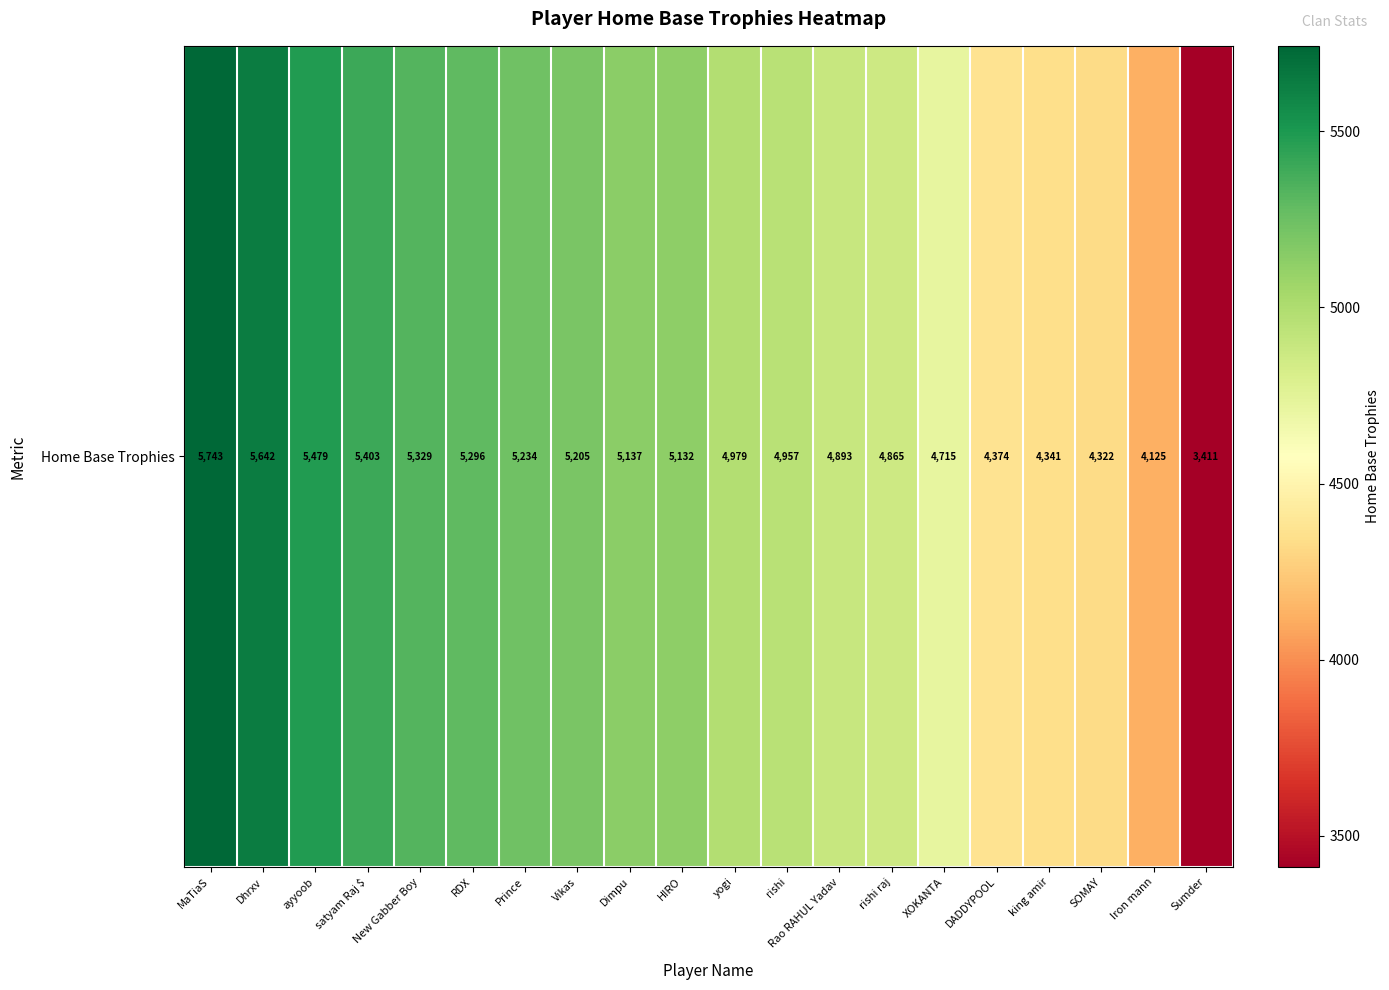

Reading left to right, transcribe all the data shown in this chart.

MaTiaS=5743	Dhrxv=5642	ayyoob=5479	satyam Raj $=5403	New Gabber Boy=5329	RDX=5296	Prince=5234	Vikas=5205	Dimpu=5137	HIRO=5132	yogi=4979	rishi=4957	Rao RAHUL Yadav=4893	rishi raj=4865	XOKANTA=4715	DADDYPOOL=4374	king amir=4341	SOMAY=4322	Iron mann=4125	Sumder=3411